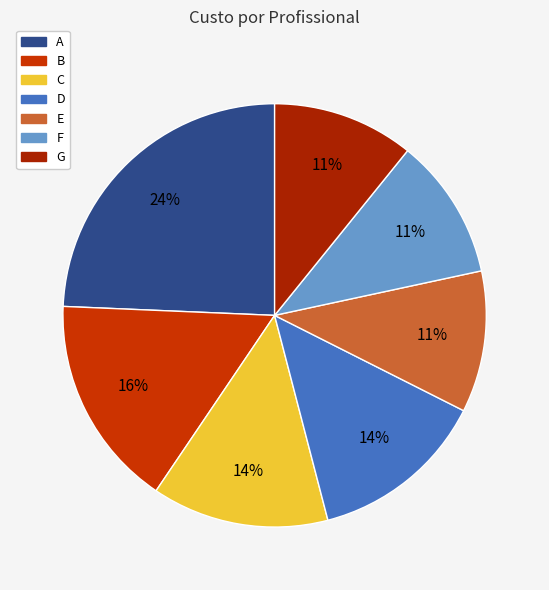

What is the change in value from D to G?

-20